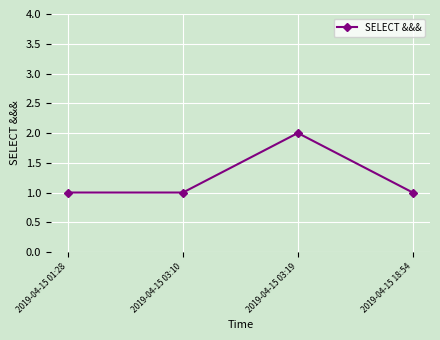

The chart shows a value of 2 at 2019-04-15 03:10. True or false?

False